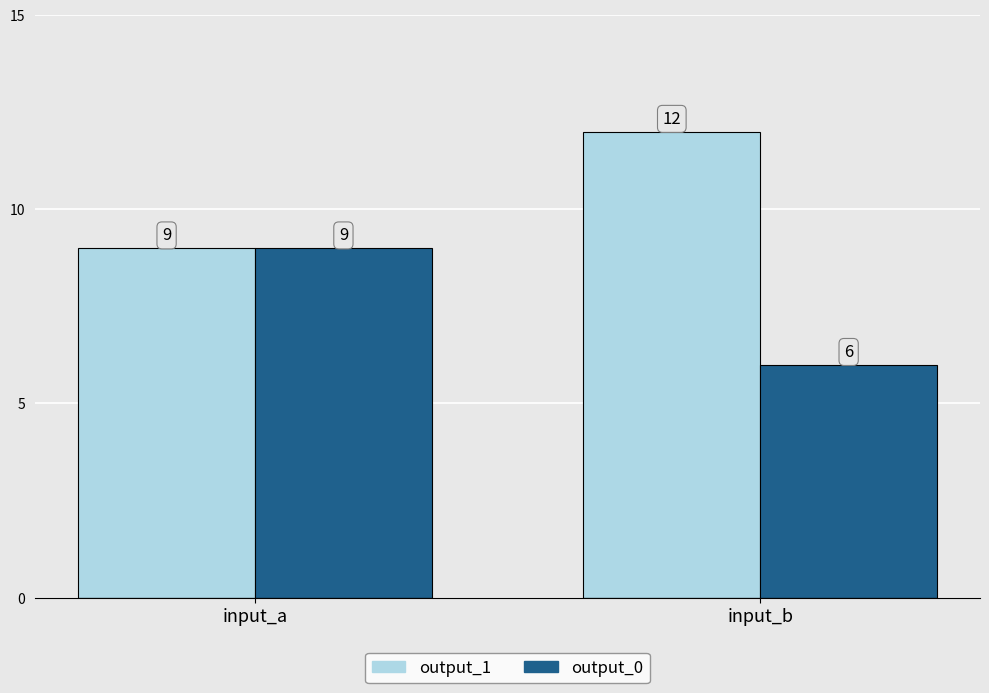

What is the difference between the maximum and minimum values in the output_1 series?

3